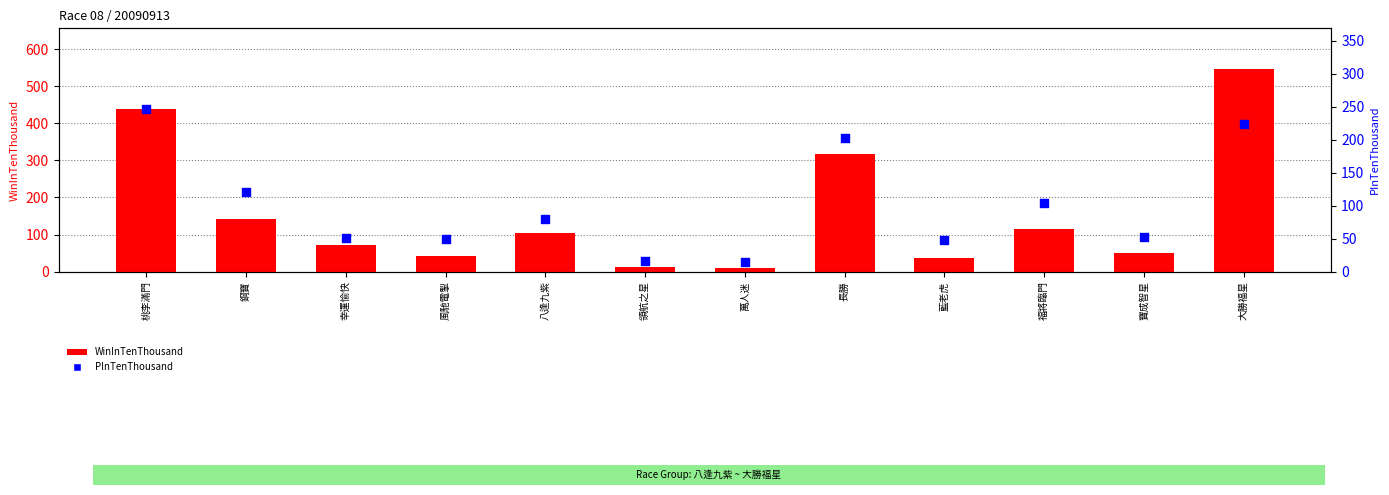

Which series has the largest total across all categories?

WinInTenThousand